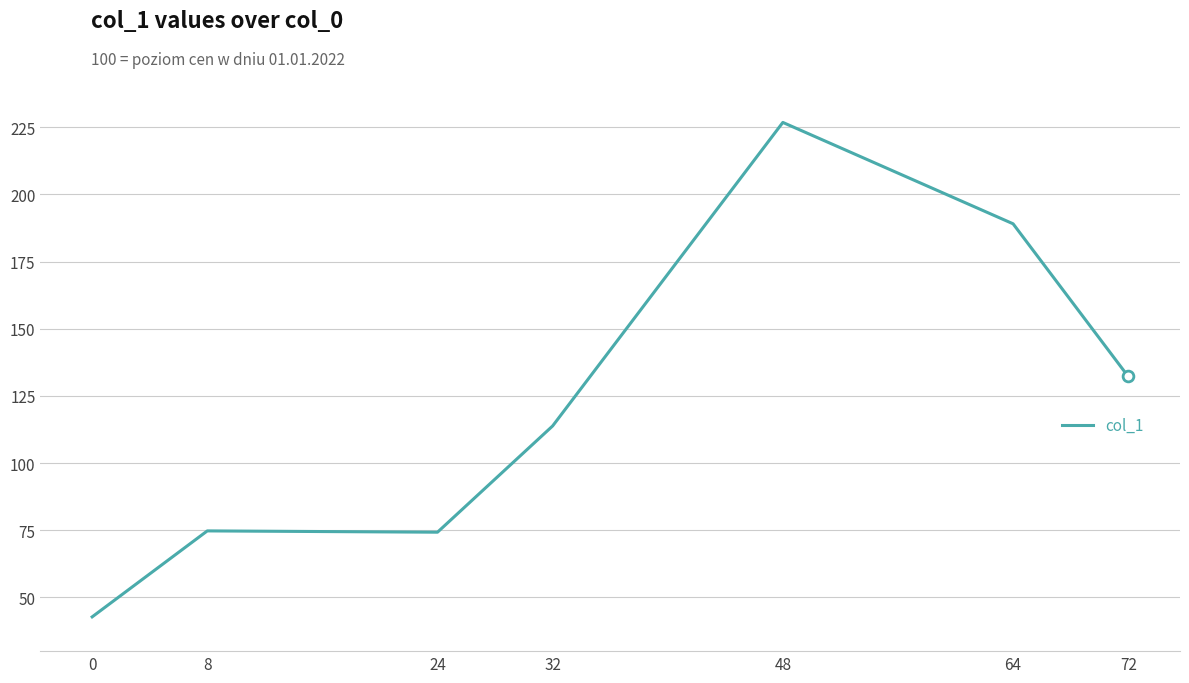

Between 8 and 64, which is larger?

64